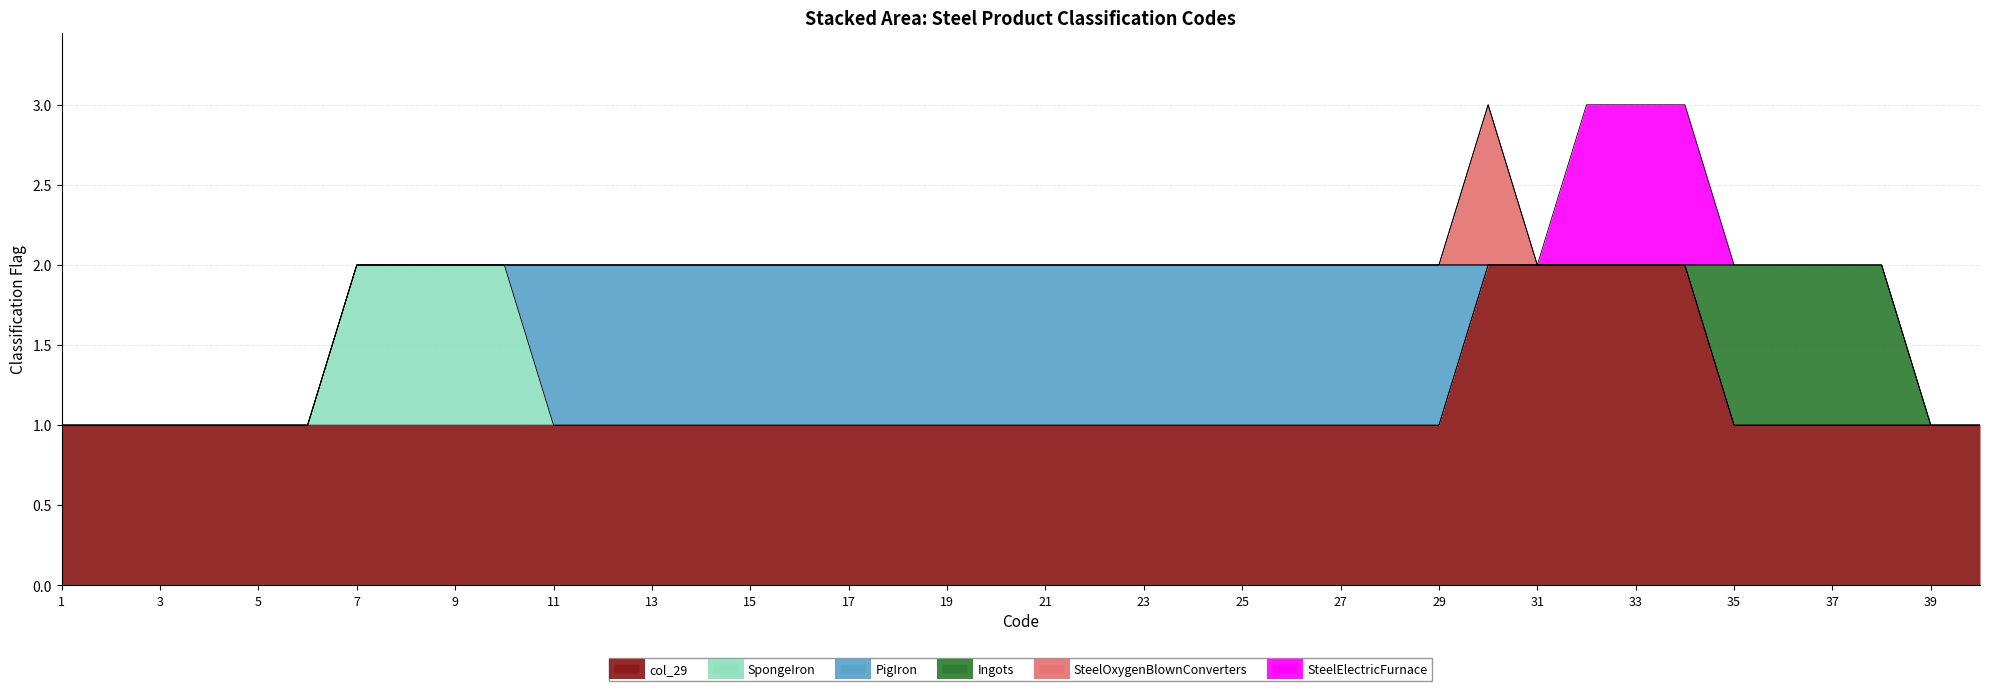

True or false: SteelElectricFurnace has more than 0 points higher than both neighbors.

False